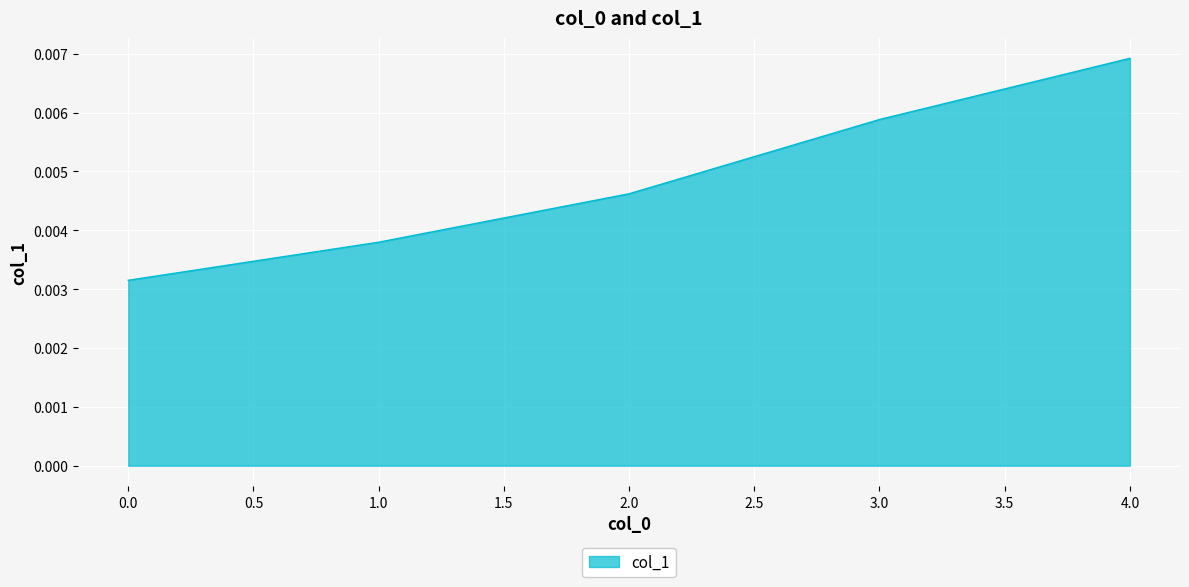

Between 0.0 and 4.0, which is larger?

4.0